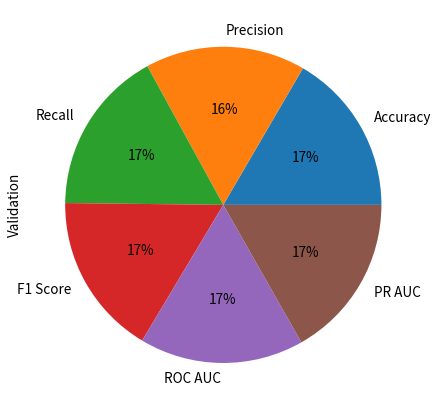

To the nearest percent, what percentage of the pie is F1 Score?

17%